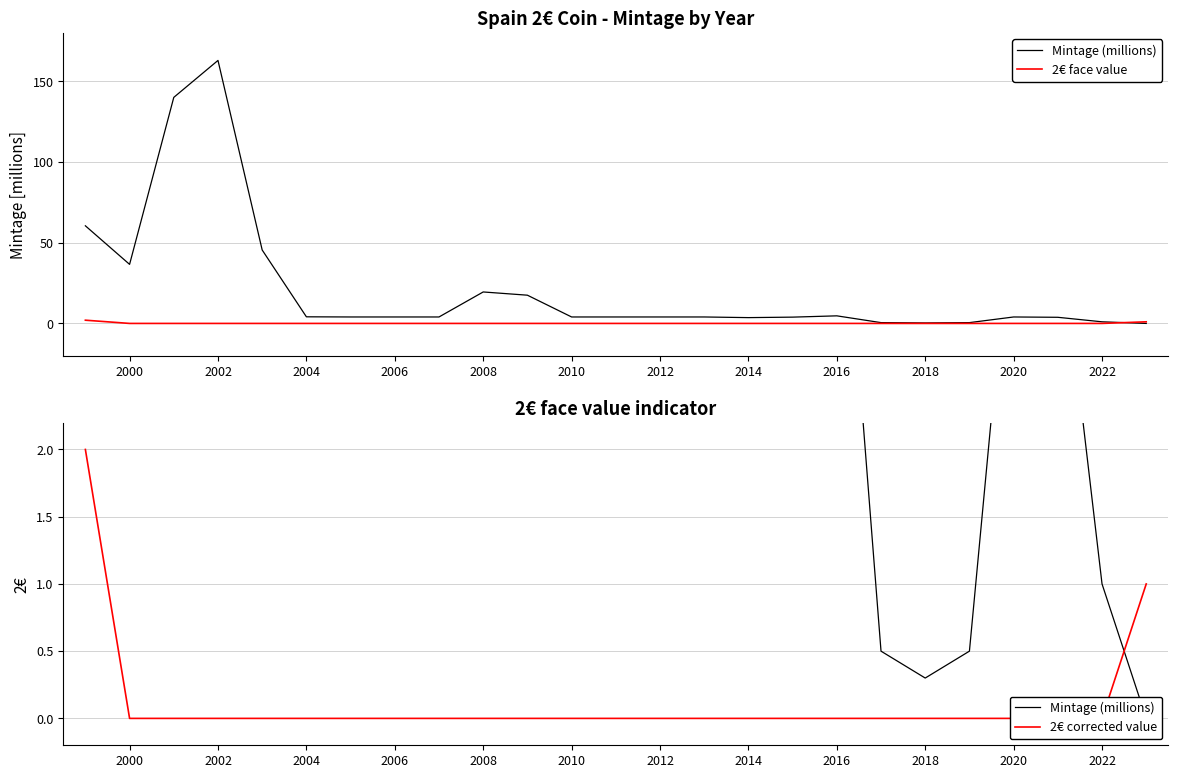

How many categories are shown in the chart?

25